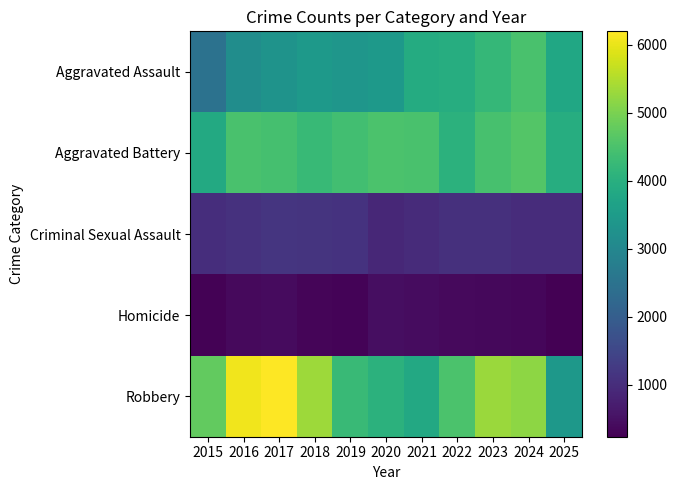

How many distinct data groups are displayed?

5